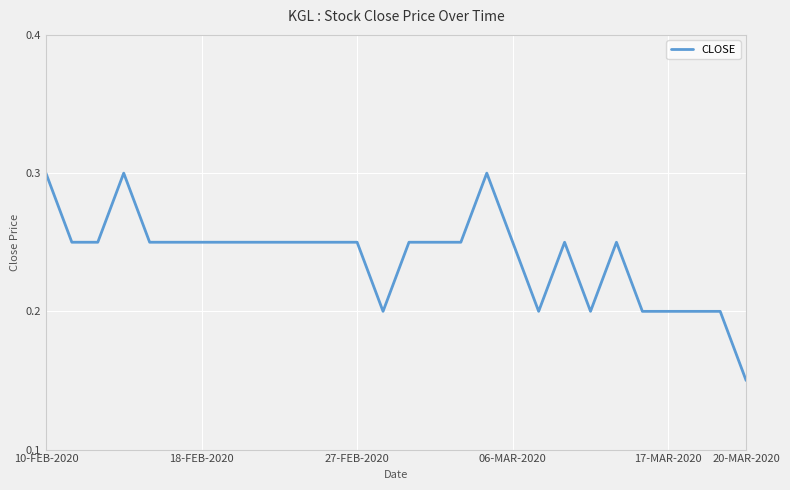

What is the greatest value displayed?

0.3